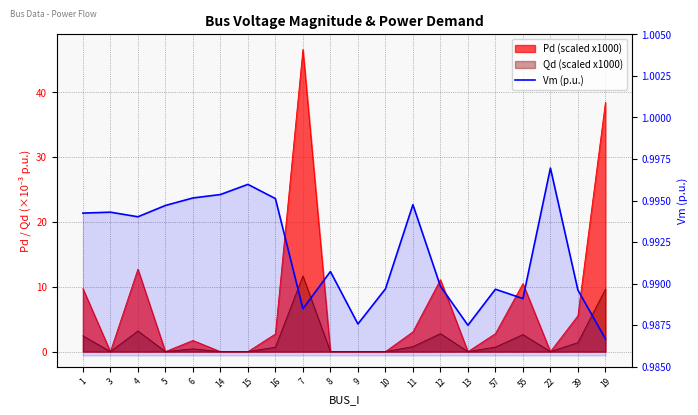

At which label is the value closest to 0?

19